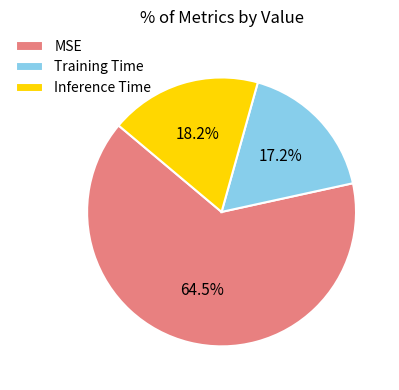

The Inference Time slice represents 18% of the pie. True or false?

True